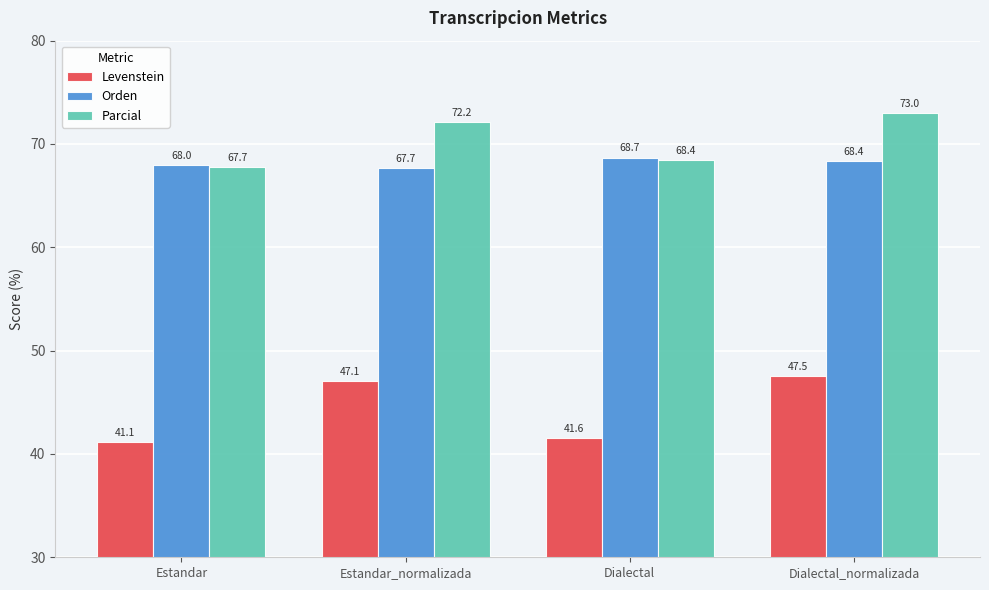

At which category is the sum across all series the highest?

Dialectal_normalizada